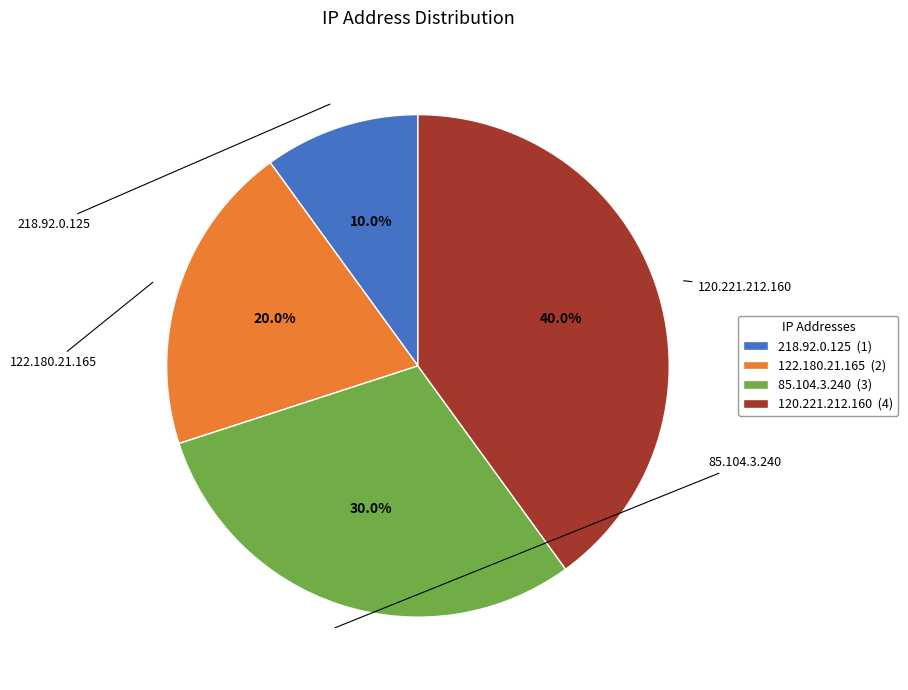

Count the number of slices in the pie.

4